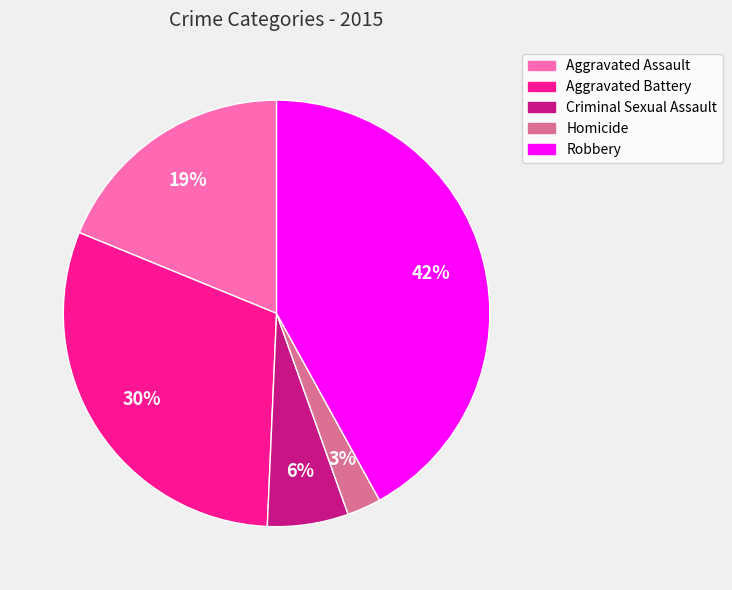

Rank the categories by value from highest to lowest.

Robbery, Aggravated Battery, Aggravated Assault, Criminal Sexual Assault, Homicide